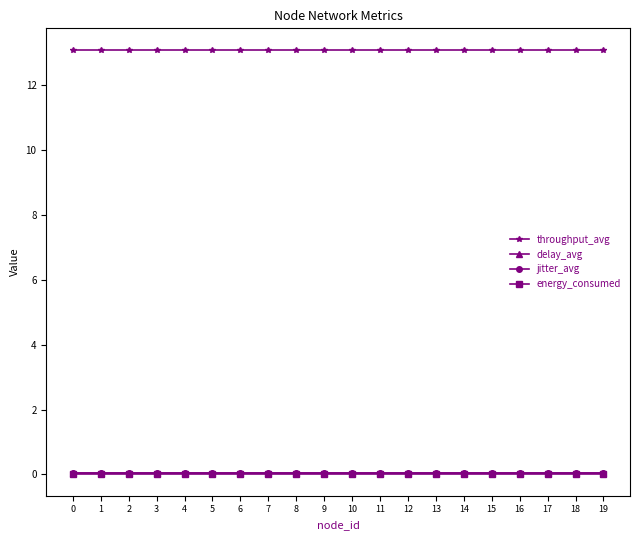

Which series has the largest total across all categories?

throughput_avg